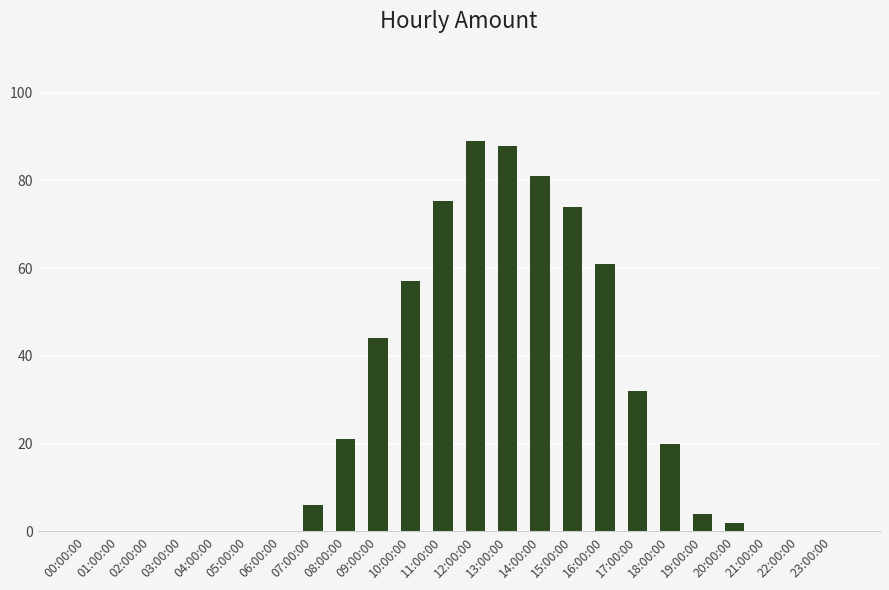

Between 19:00:00 and 17:00:00, which is larger?

17:00:00